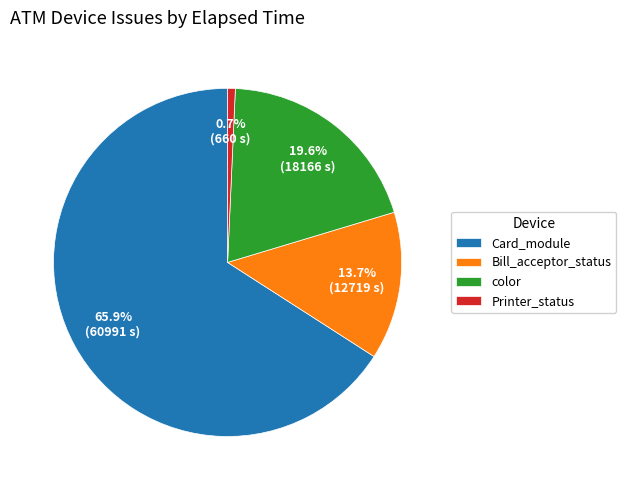

What is the largest slice in the pie chart?

Card_module